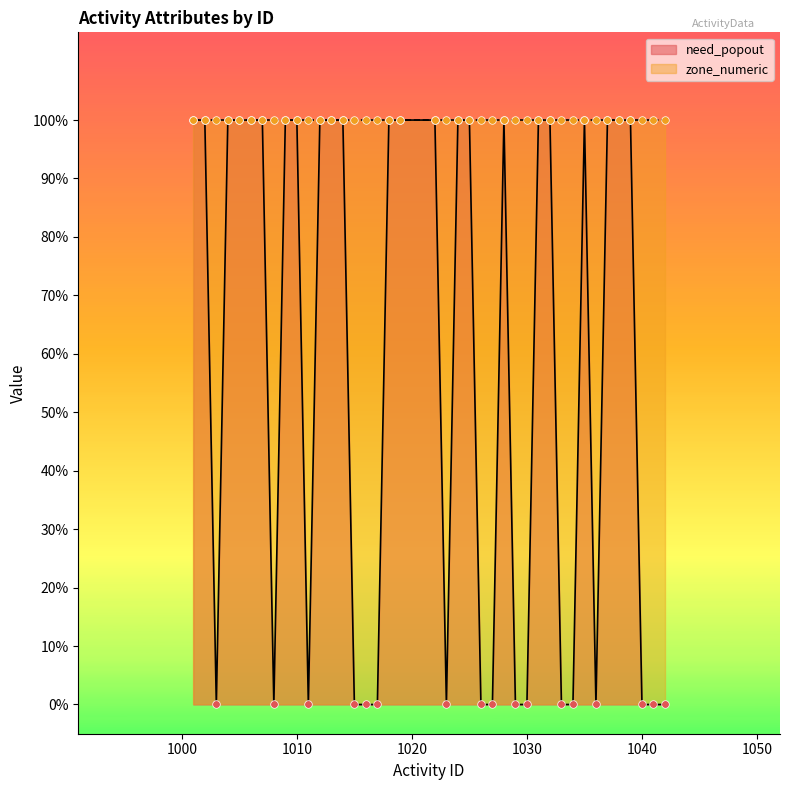

What is the change in value from 1015 to 1019?

+1.0